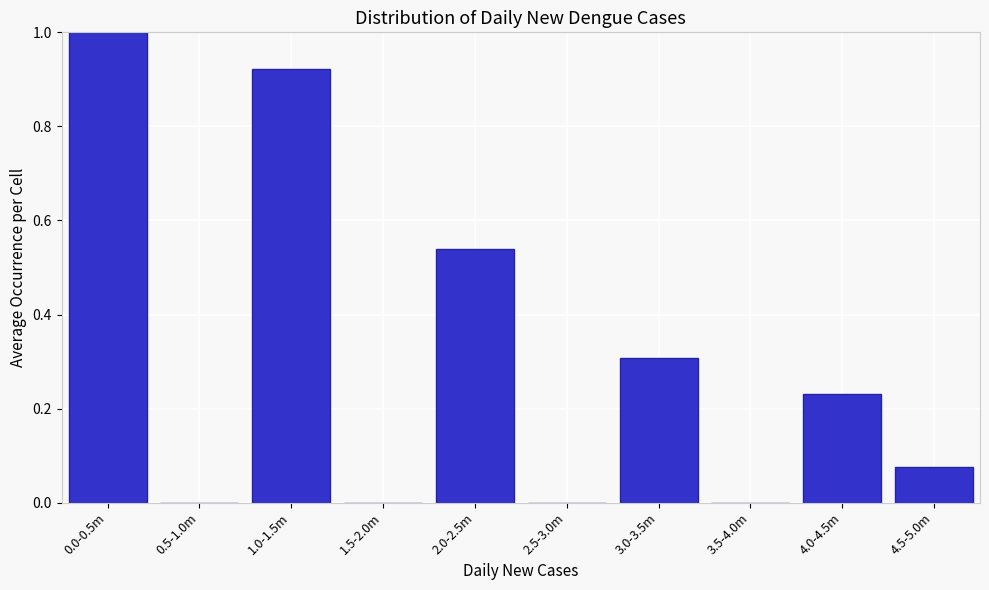

Which category has the highest value across all series?

0.0-0.5m